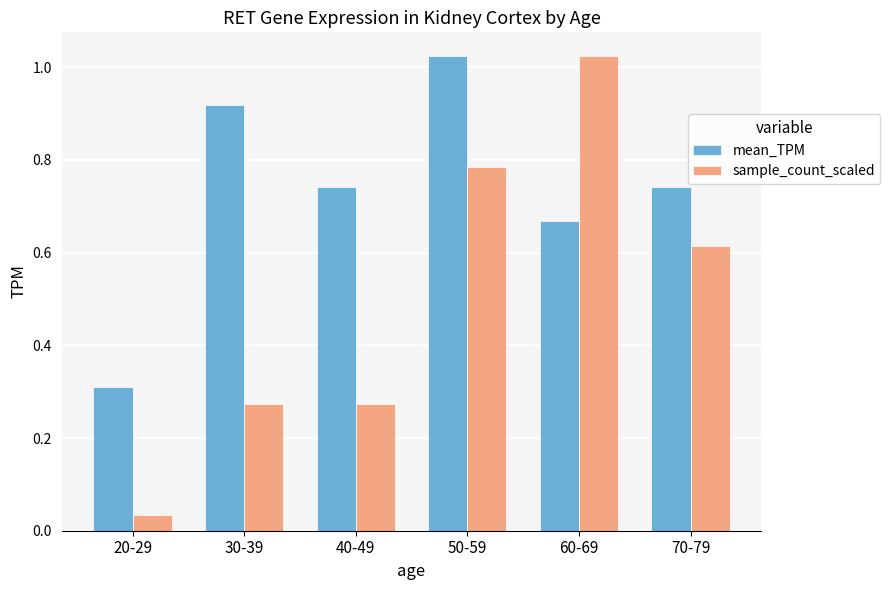

What is the difference between the mean_TPM values at 50-59 and 30-39?

0.1